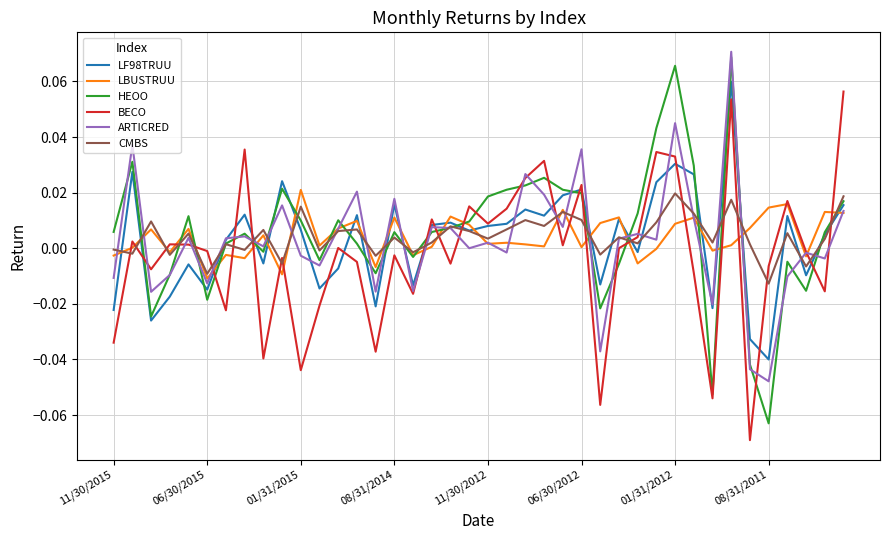

Which series has the largest range (max minus min)?

HEOO